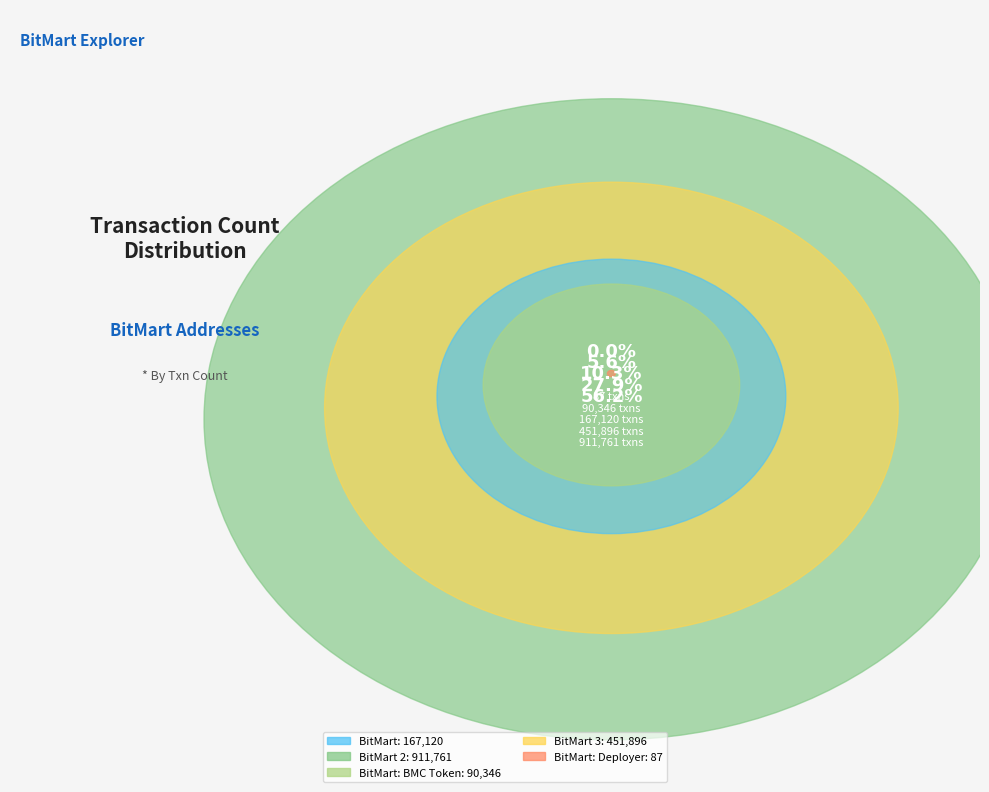

The BitMart: BMC Token slice represents 13% of the pie. True or false?

False